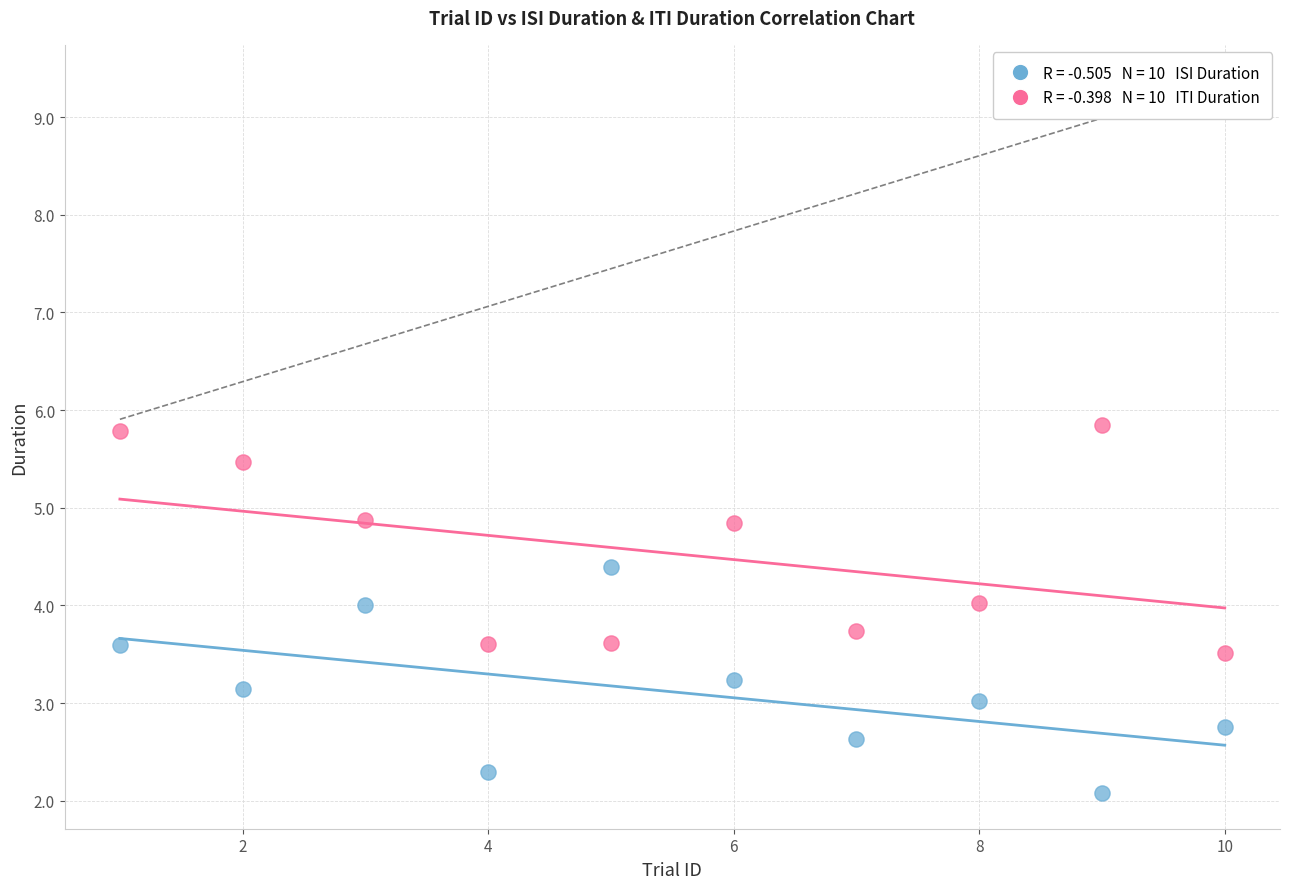

Across all data points, what is the range of Y values (max minus min)?

3.8